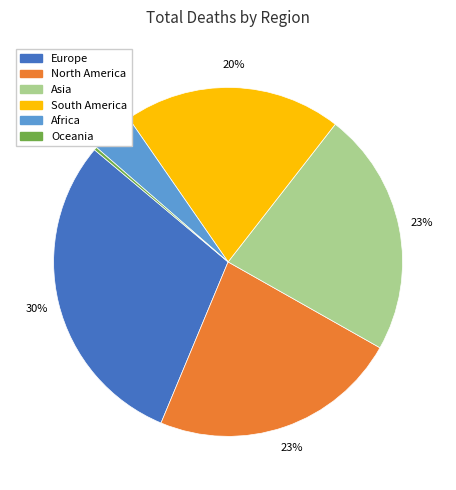

To the nearest percent, what portion does Europe represent?

30%